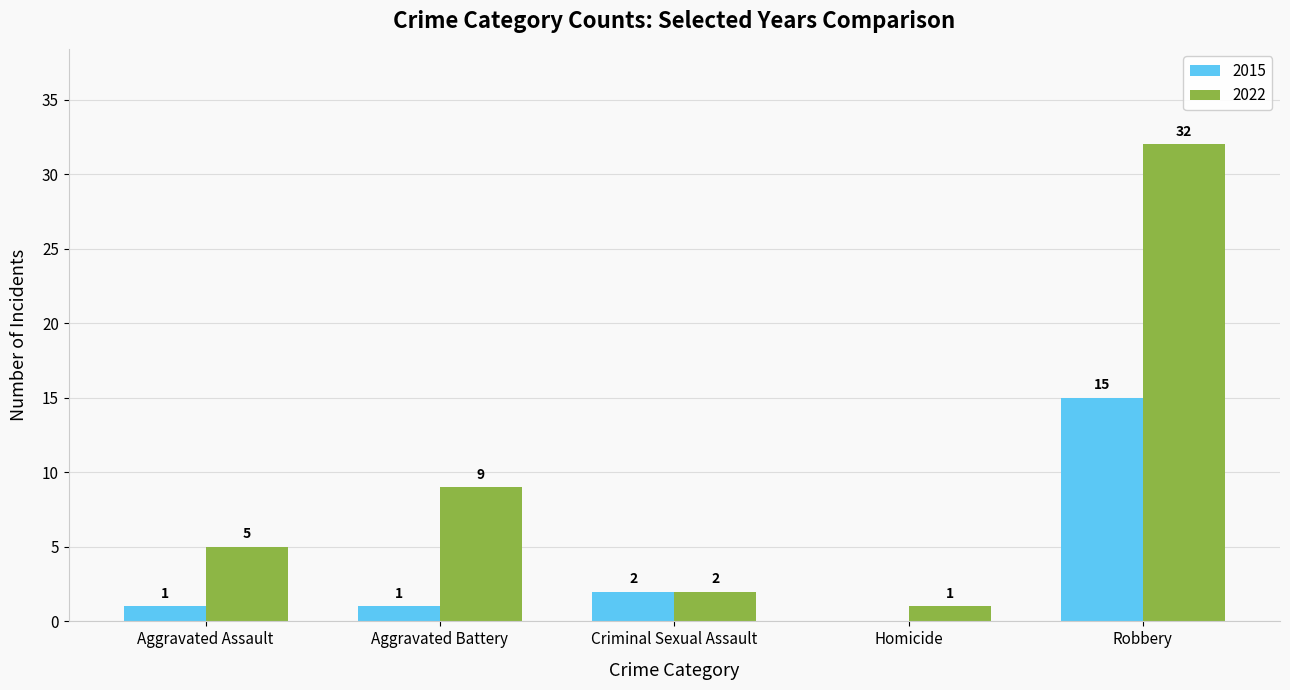

What is the sum of all 2022 values?

49